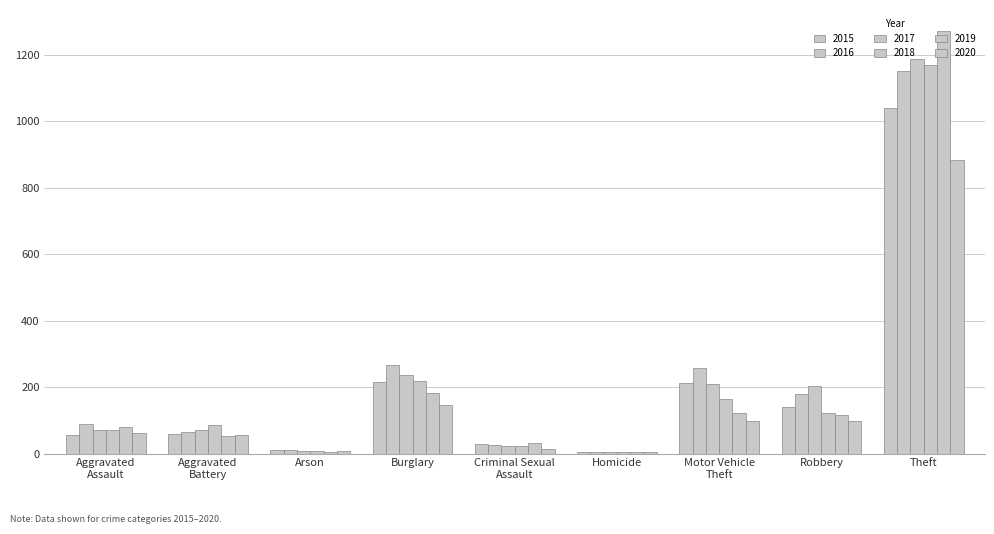

How many groups of bars are there?

9